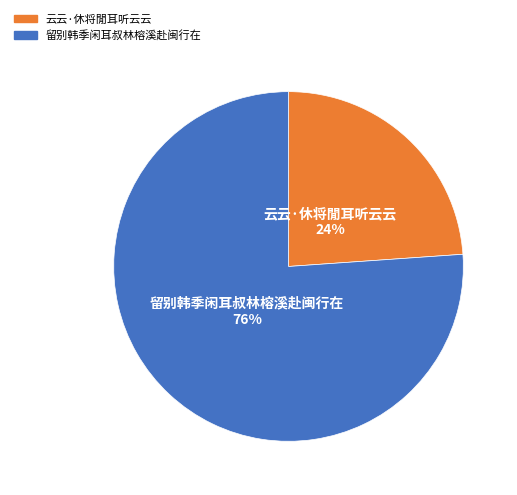

To the nearest percent, what is the difference between the largest and smallest slice percentages?

52%